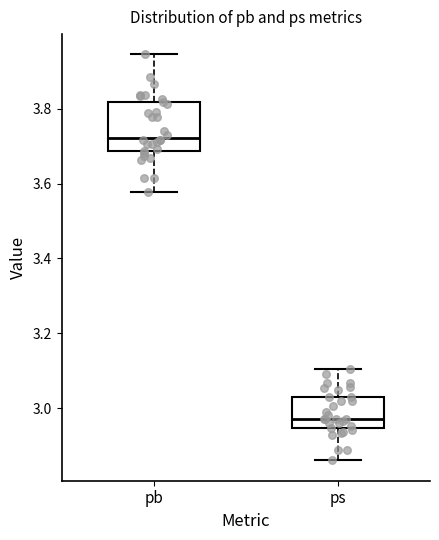

Reading left to right, transcribe this box plot: for each box, give where its median line is, the range the box spans, and where its two whiskers end, as read against the y-axis. The values are not printed on the chart, so give them approximately, as read against the axis.

pb: median 3.72, box 3.68 to 3.82, whiskers 3.58 to 3.94
ps: median 2.98, box 2.94 to 3.02, whiskers 2.86 to 3.10